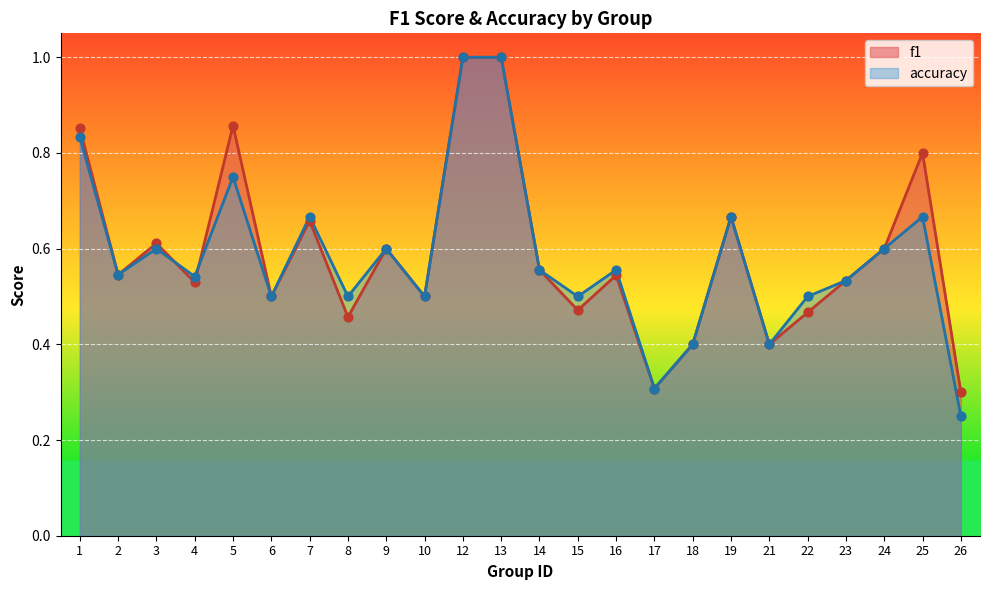

Is the value of f1 at 8 greater than the value of accuracy at 7?

No